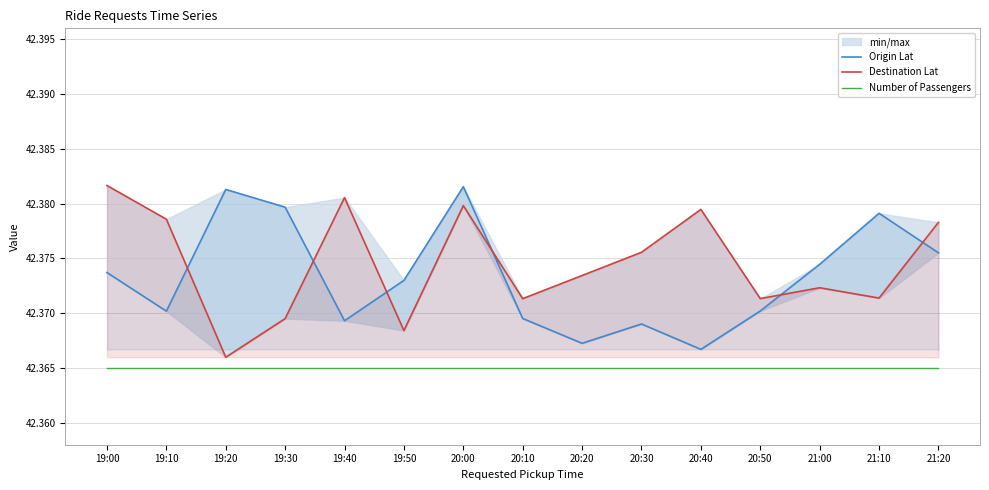

At which label is Destination Lat closest to 42?

19:20